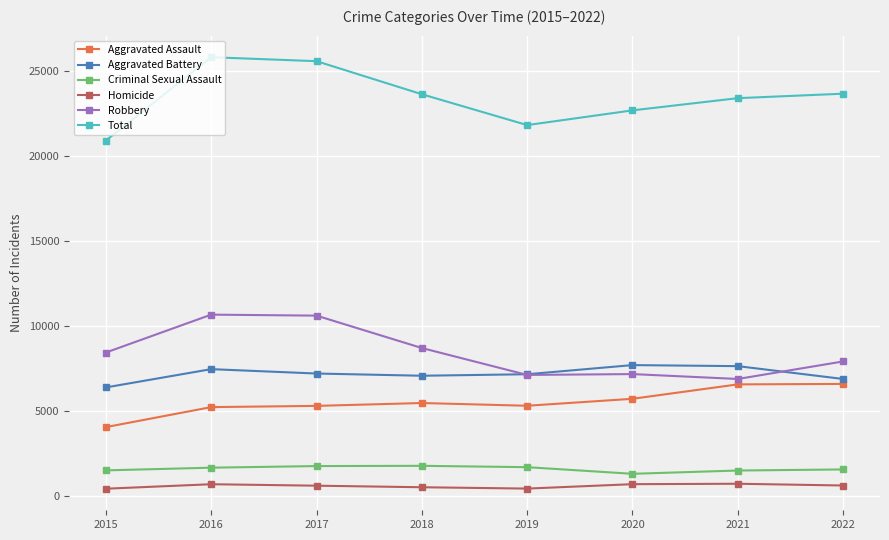

True or false: Robbery has more than 0 points higher than both neighbors.

True